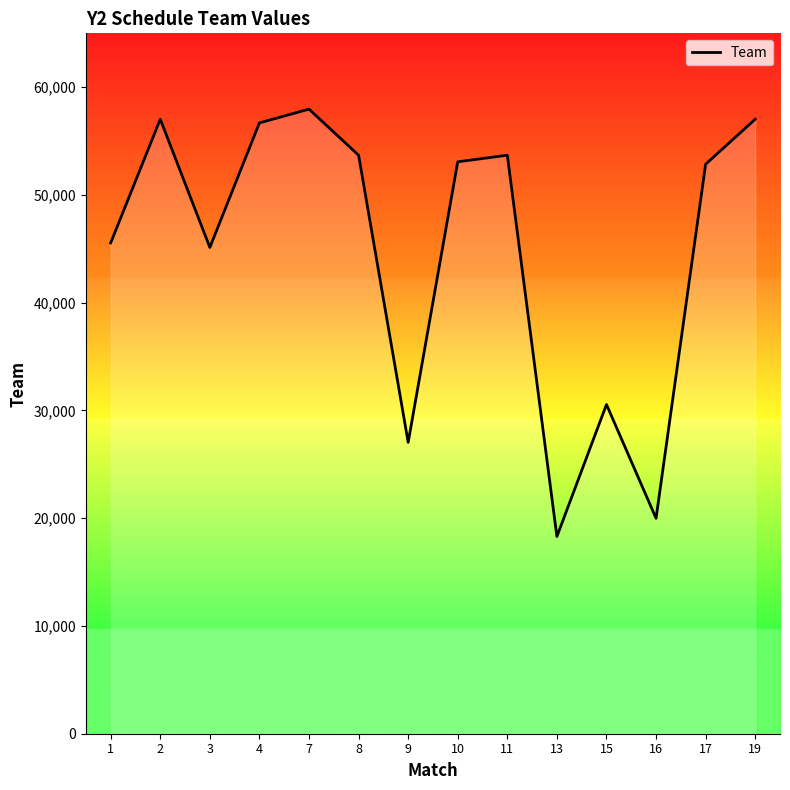

What value does the data have at 7?

57965